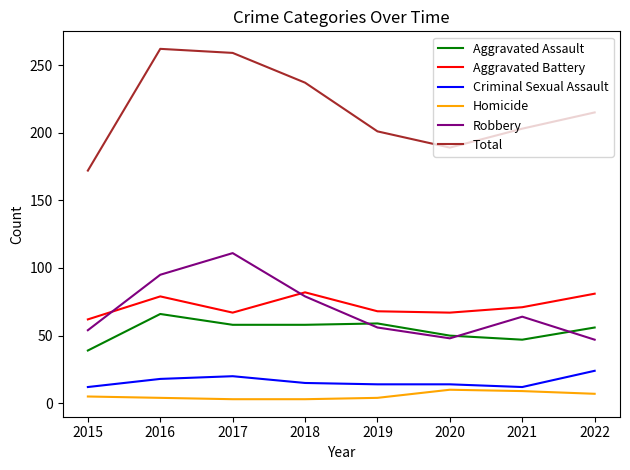

Which series has the largest total across all categories?

Total